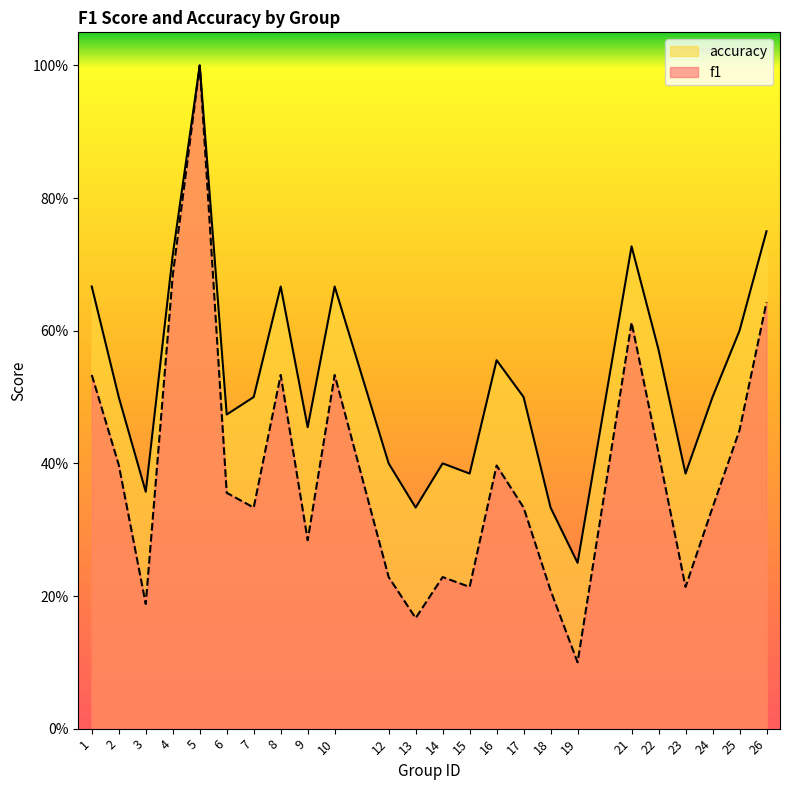

What are all the series names shown in the legend?

accuracy, f1